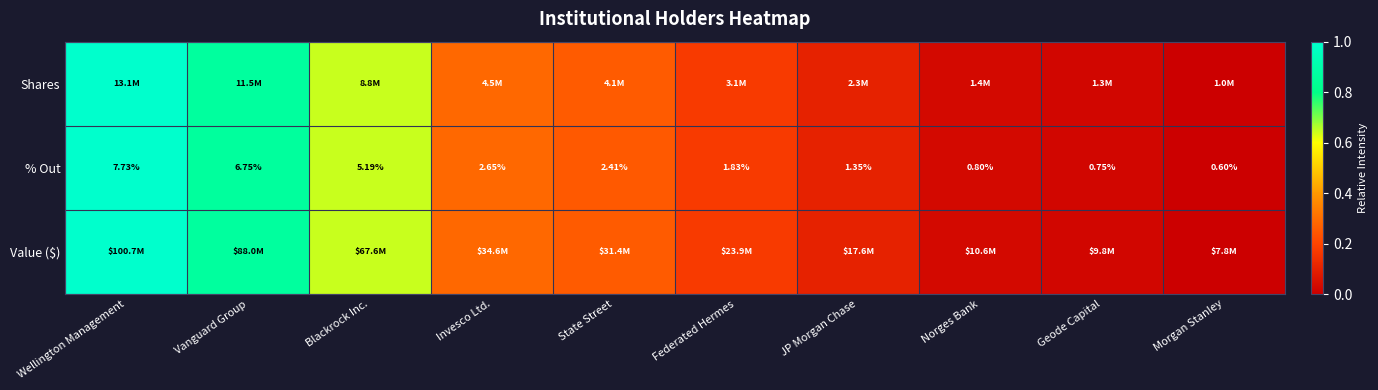

Where is % Out nearest to the value 4?

Blackrock Inc.